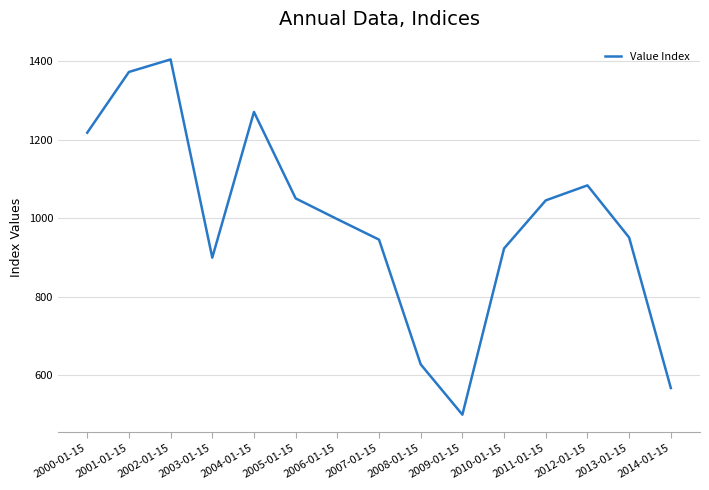

Which category has the lowest value across all series?

2009-01-15